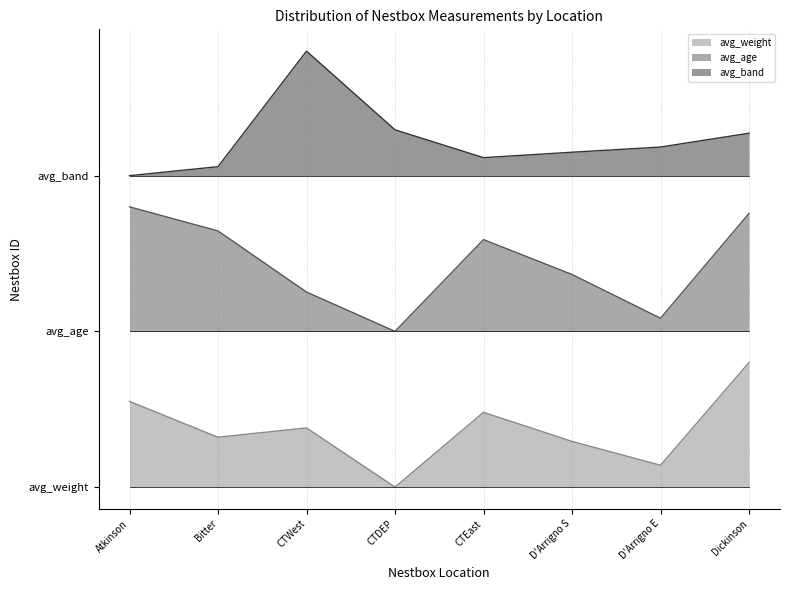

What is the spread (max minus min) of values at D'Arrigno S?

1.9